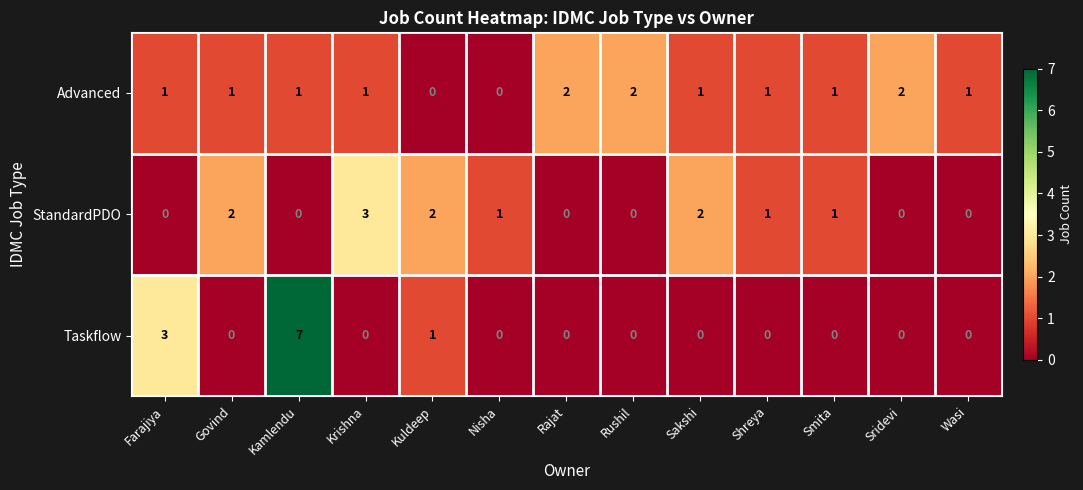

What is the difference between the maximum and minimum values in the Taskflow series?

7